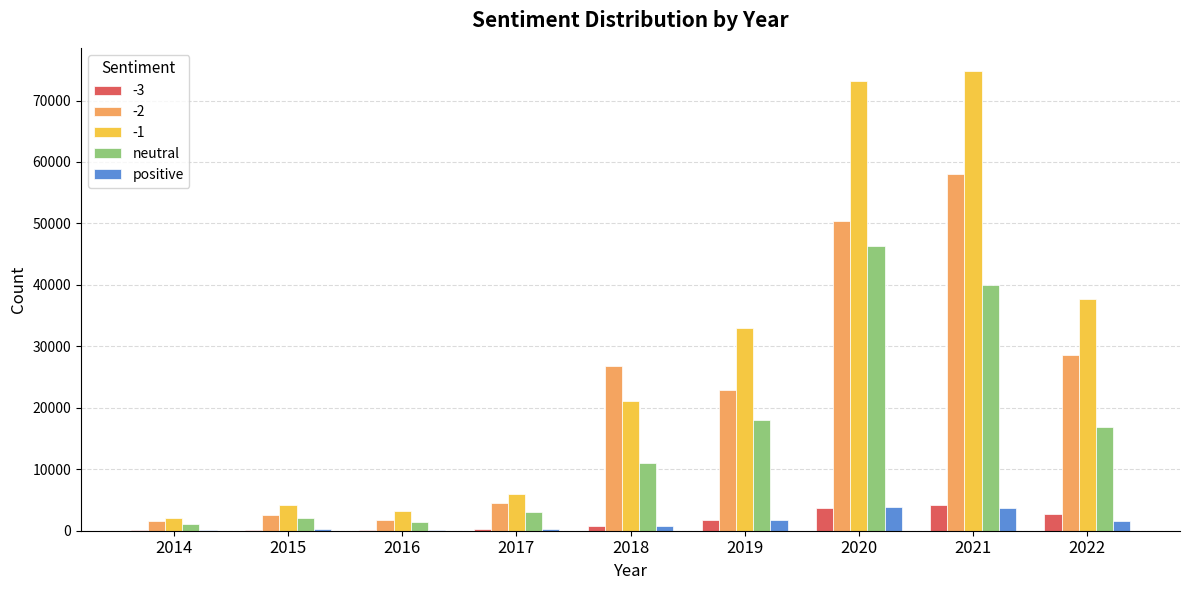

What is the total value across all series at 2022?

87495